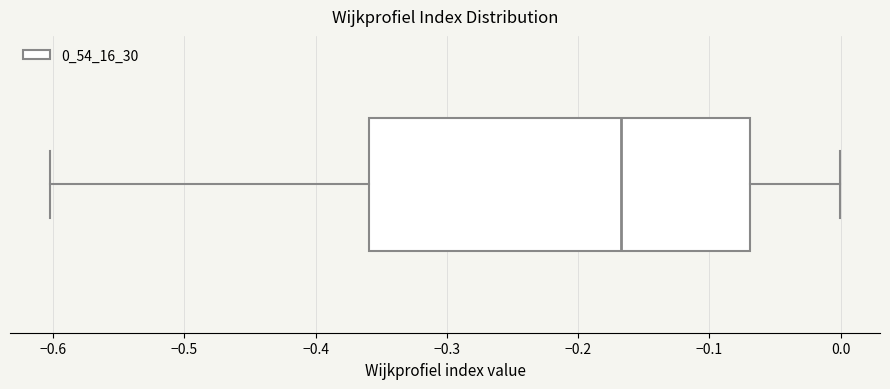

Where does the right whisker of the box end on the x-axis? The values are not printed on the chart, so give them approximately, as read against the axis.

0.00